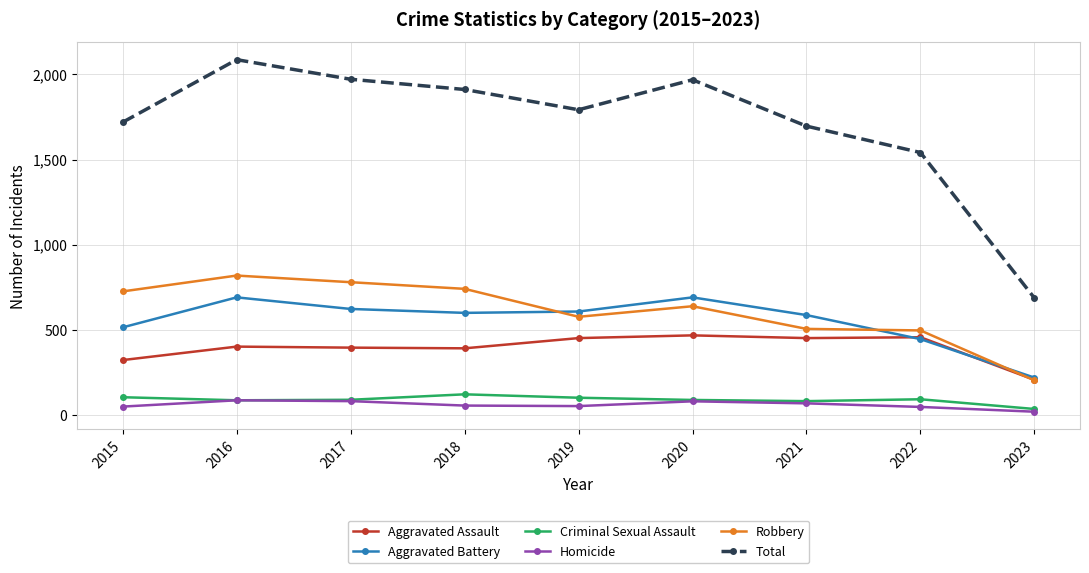

What is the average value of the Homicide series?

61